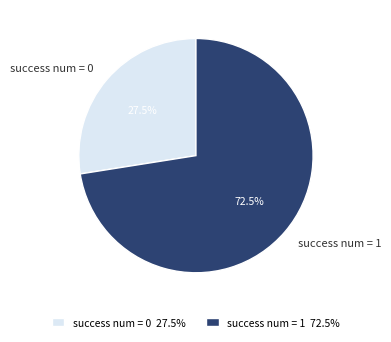

Which category accounts for the majority?

success num = 1